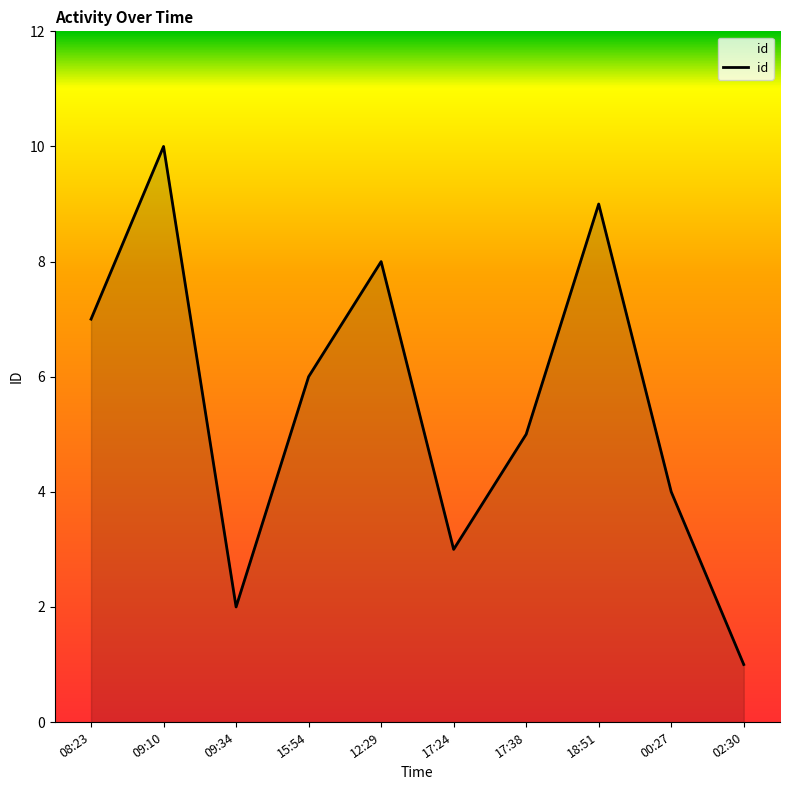

List the labels in order of value, largest first.

09:10, 18:51, 12:29, 08:23, 15:54, 17:38, 00:27, 17:24, 09:34, 02:30